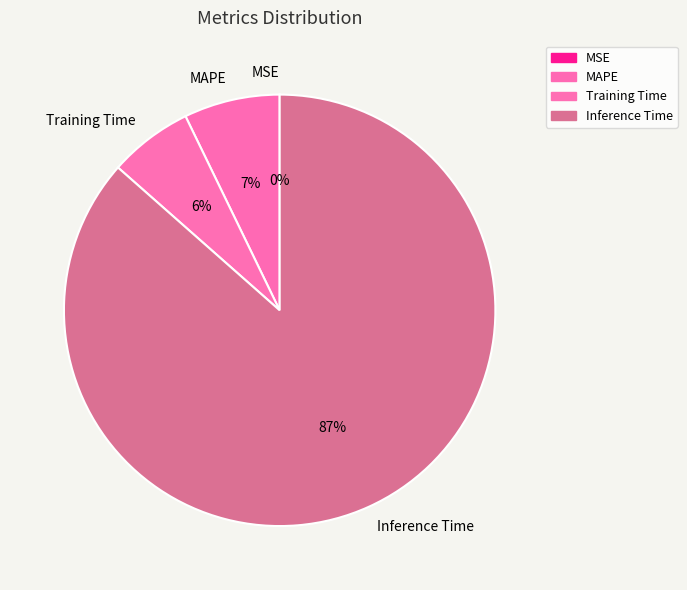

Which slice is the largest?

Inference Time